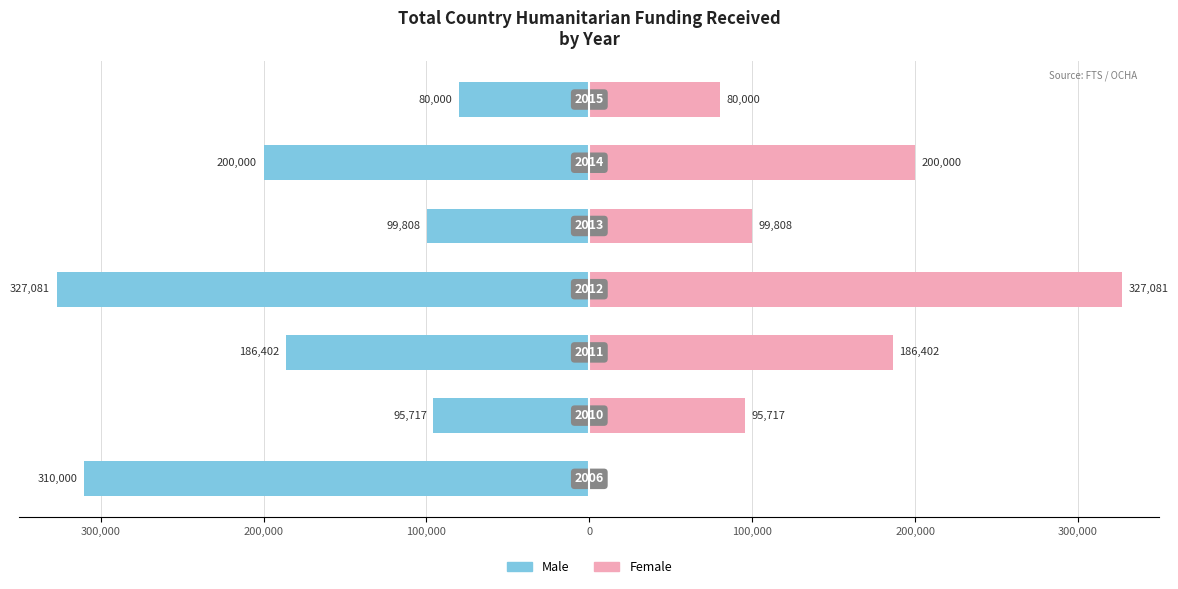

How many categories are shown in the chart?

7